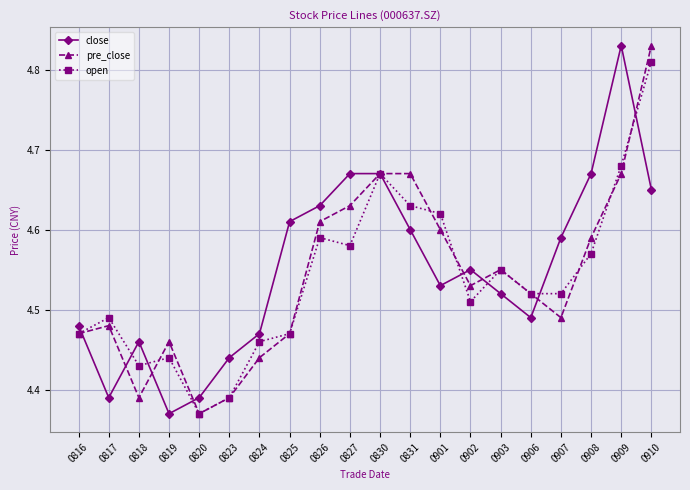

True or false: close has more than 0 points higher than both neighbors.

True